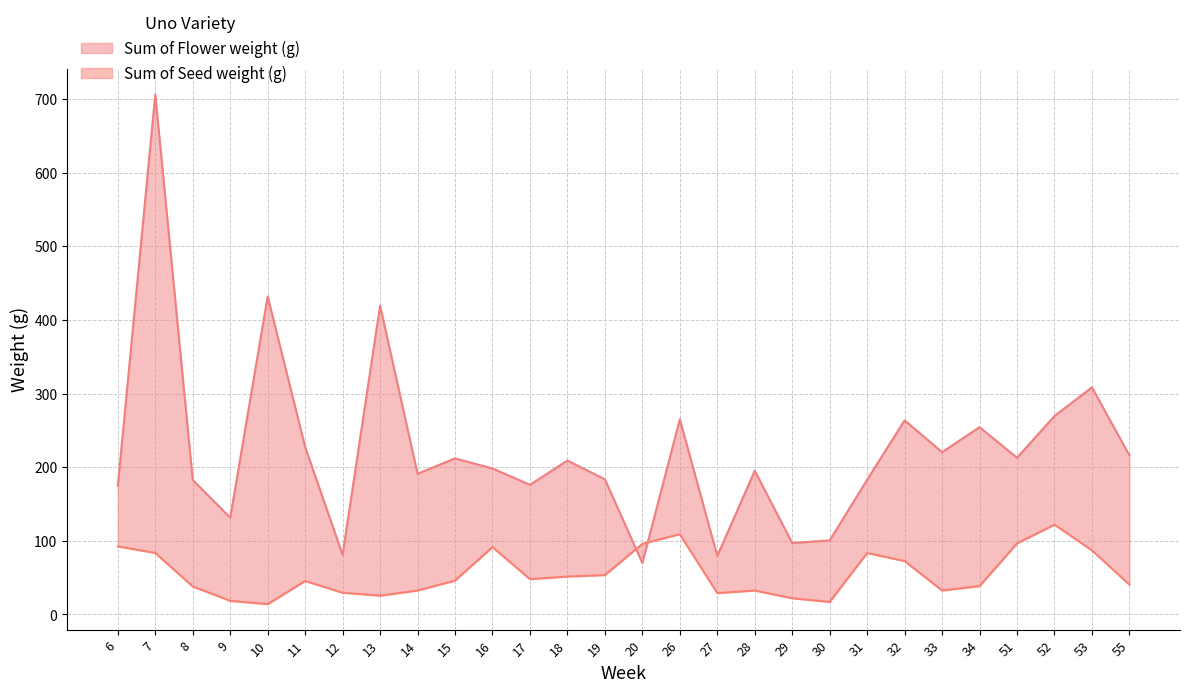

Rank the categories by value from highest to lowest.

52, 26, 51, 20, 6, 16, 53, 7, 31, 32, 19, 18, 17, 15, 11, 55, 34, 8, 14, 28, 33, 12, 27, 13, 29, 9, 30, 10